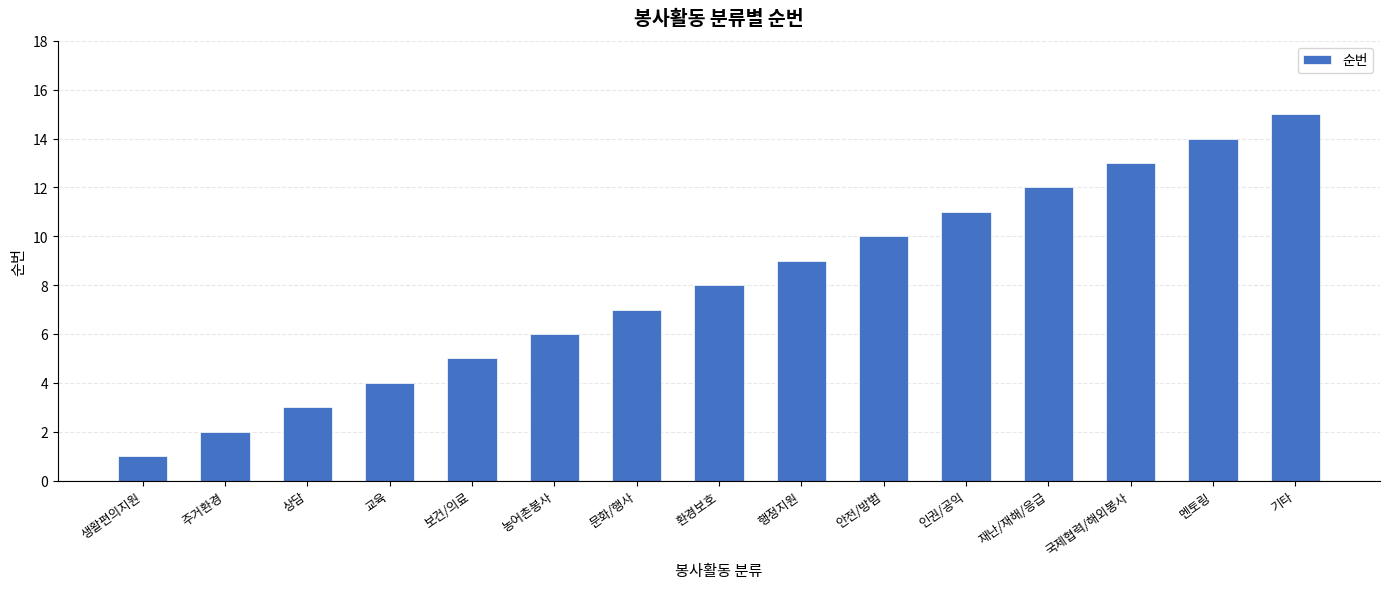

Read the value at 행정지원.

9